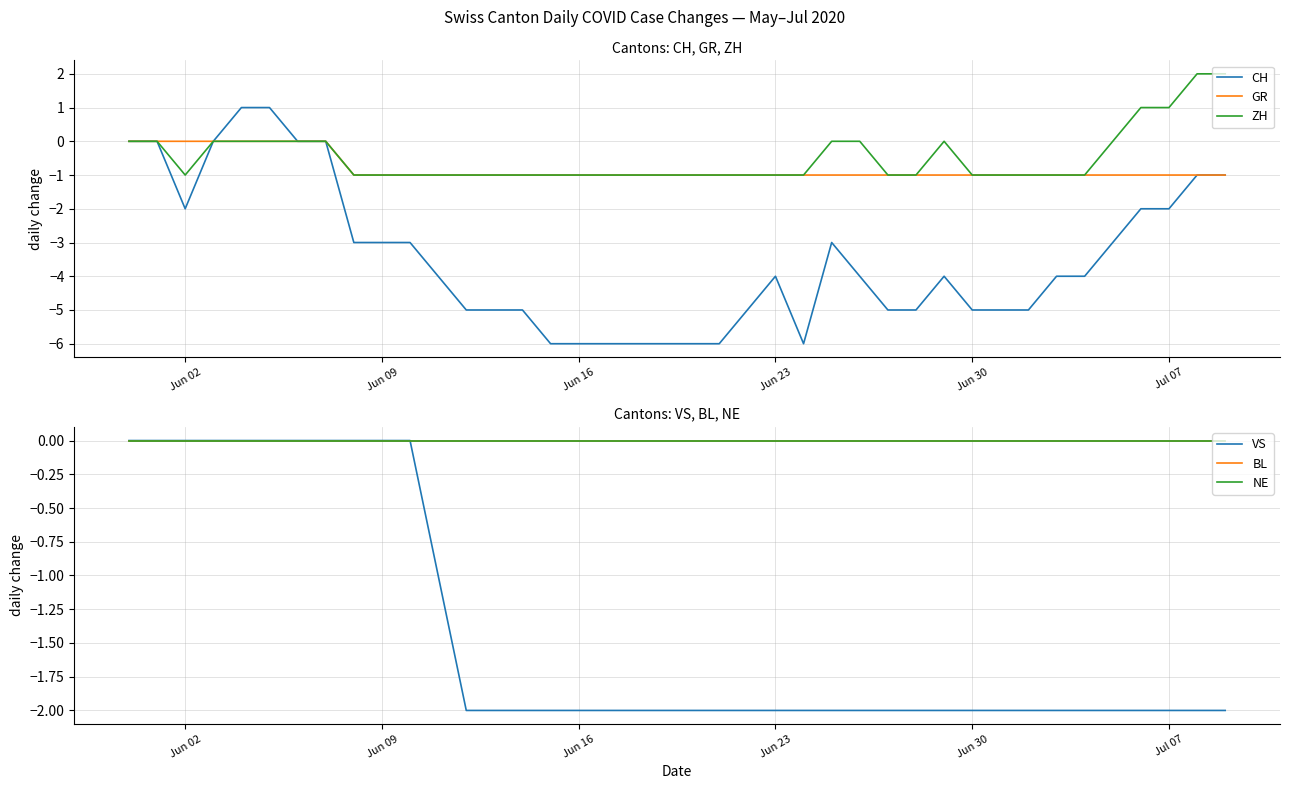

Is the value of CH at Jun 02 greater than the value of ZH at Jun 09?

No